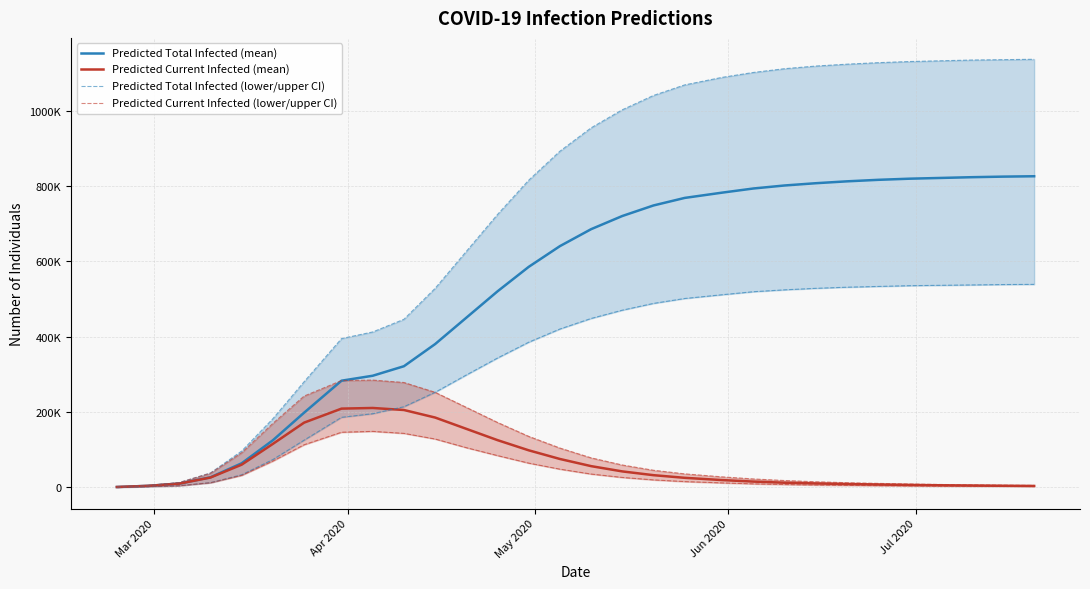

Which series has the largest range (max minus min)?

Predicted Total Infected (mean)